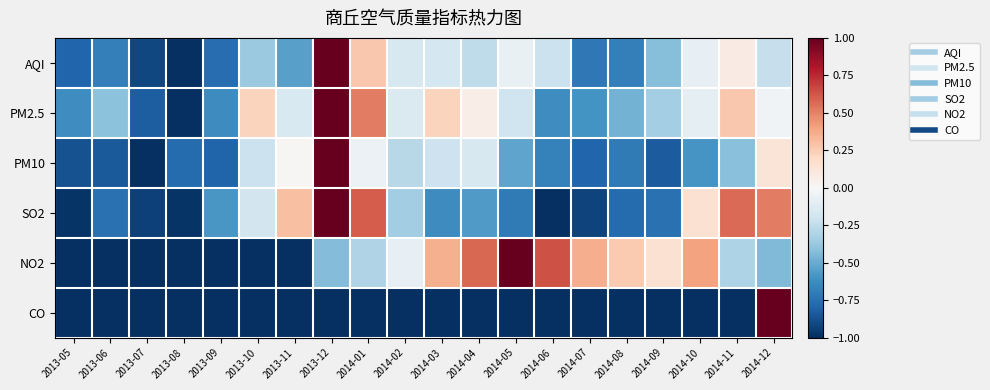

How many distinct data groups are displayed?

6